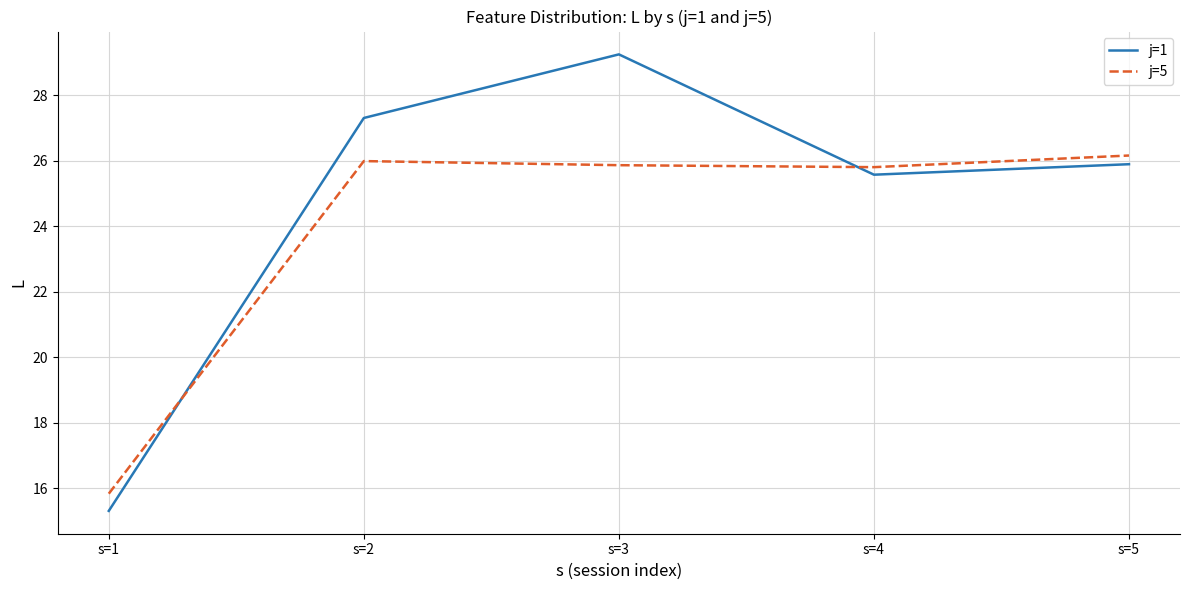

How many times do j=5 and j=1 cross each other?

2